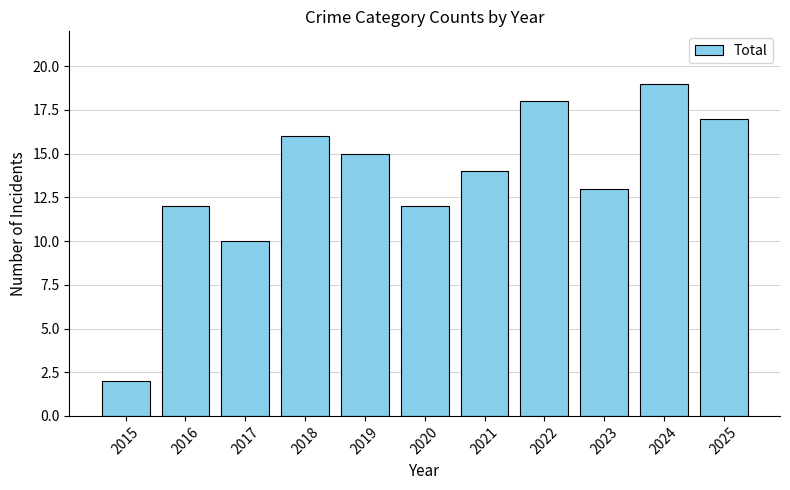

What is the smallest value displayed?

2